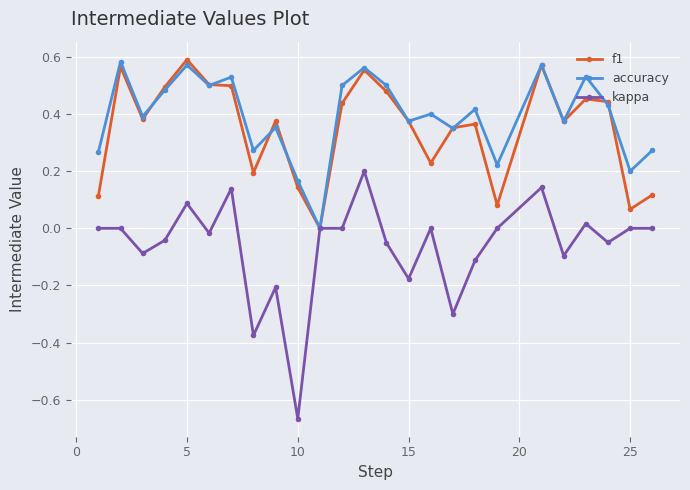

Which series has the largest range (max minus min)?

kappa